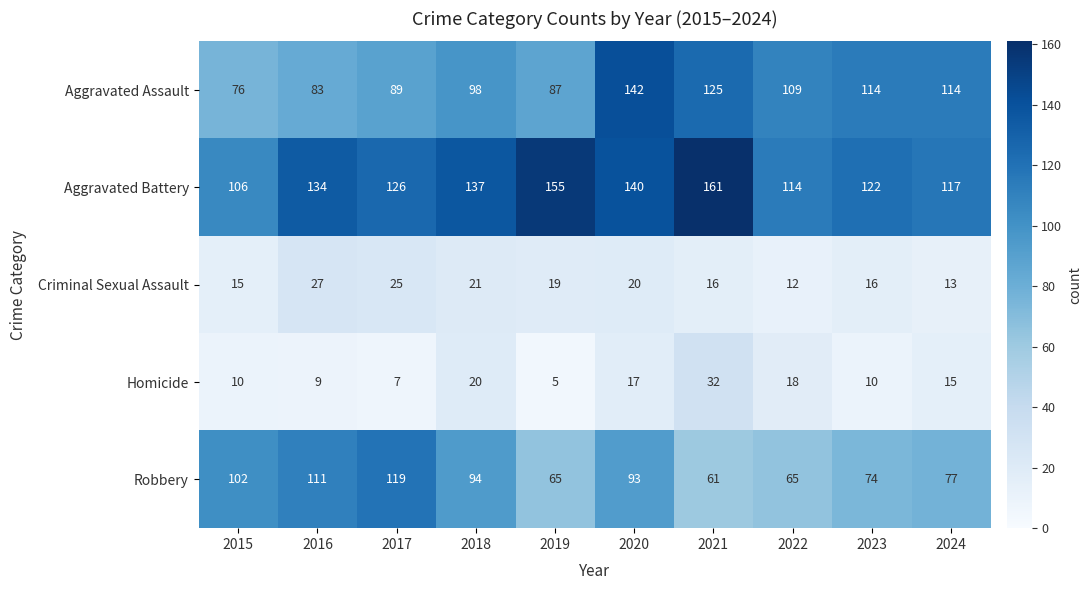

How many series are shown in this chart?

5